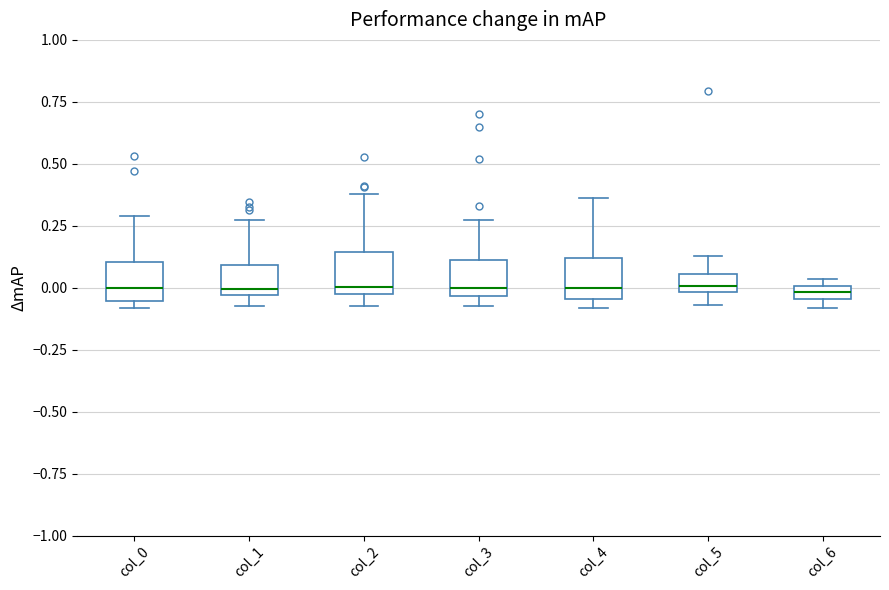

Where does the upper whisker of the box for col_4 end on the y-axis? The values are not printed on the chart, so give them approximately, as read against the axis.

0.35